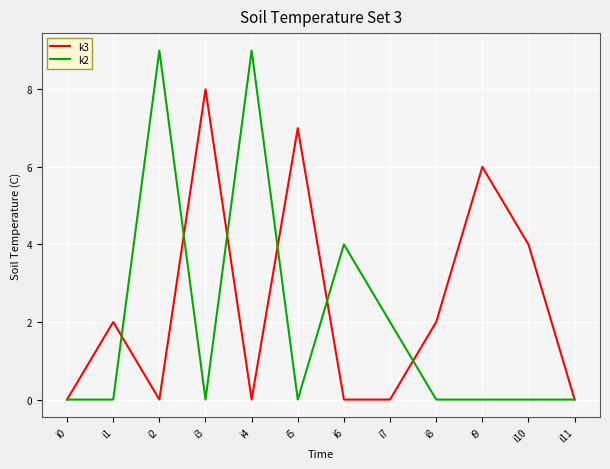

Which series has the largest range (max minus min)?

k2